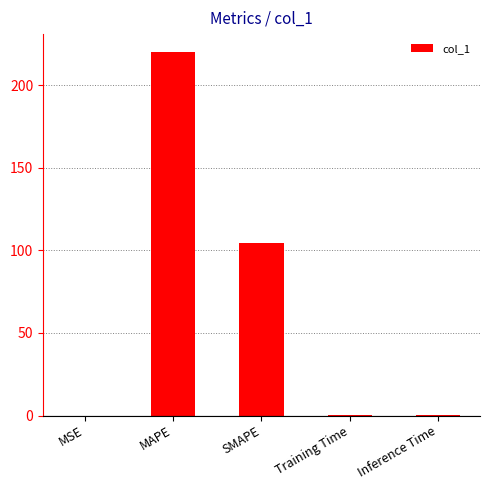

What is the maximum value shown in the chart?

220.0